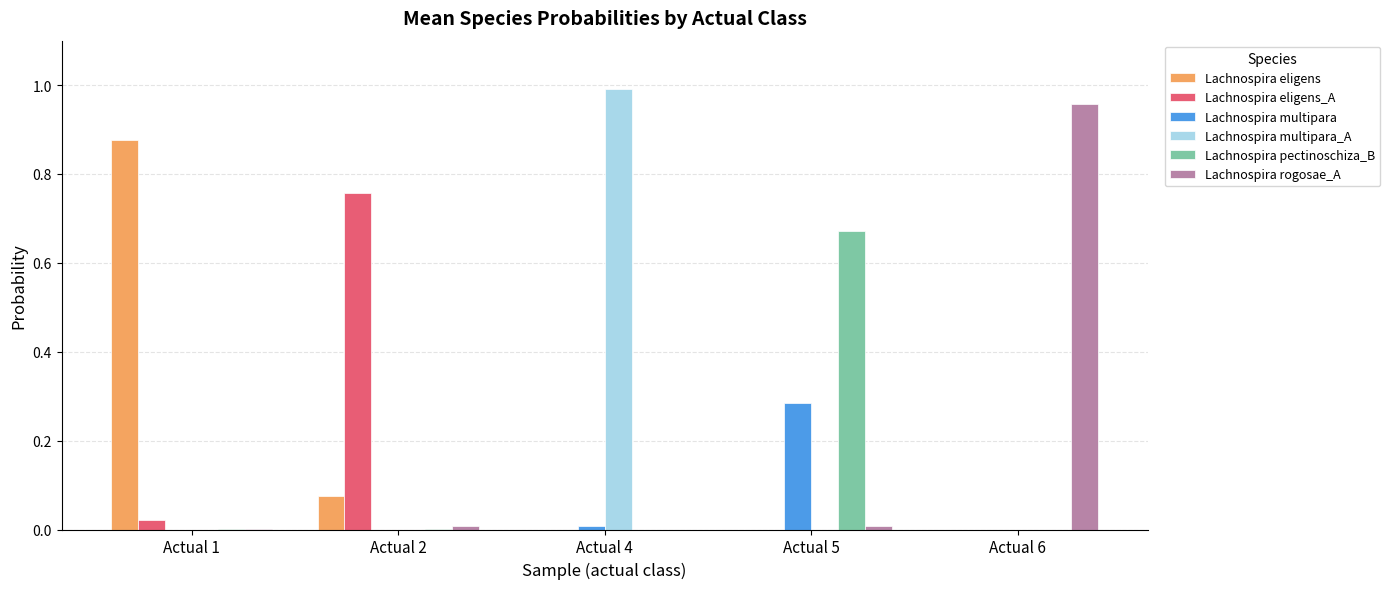

Are the bars horizontal?

No